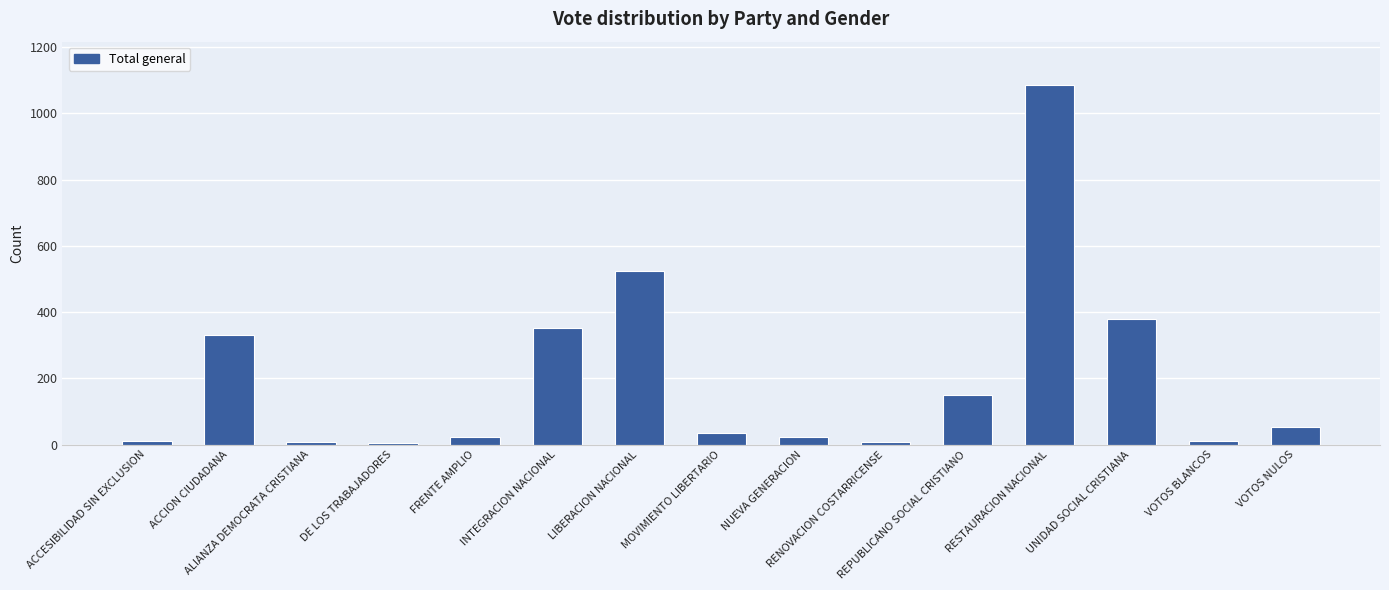

What is the difference between the maximum and second lowest values?

1078